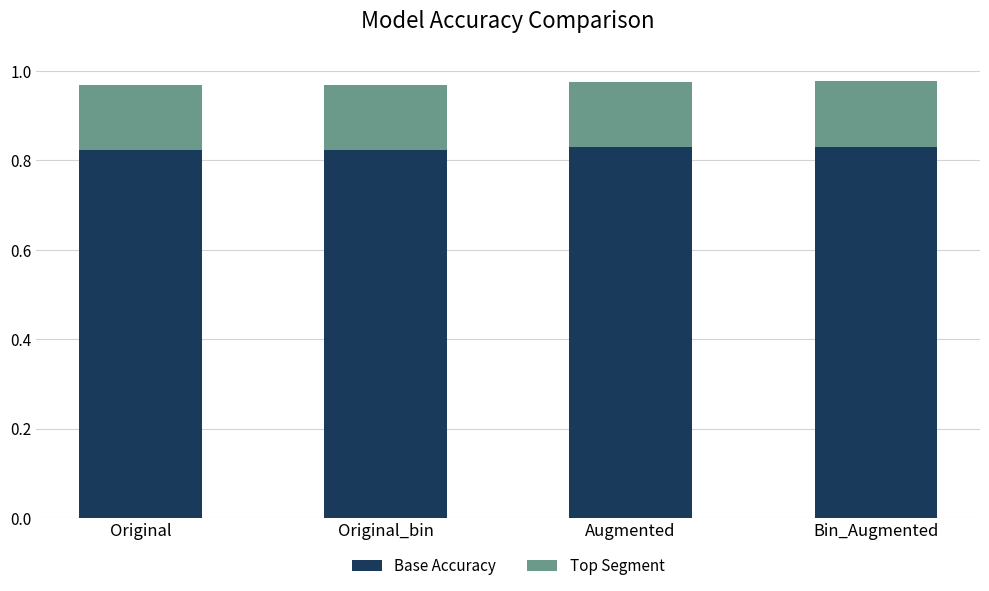

What is the sum of all Base Accuracy values?

3.3